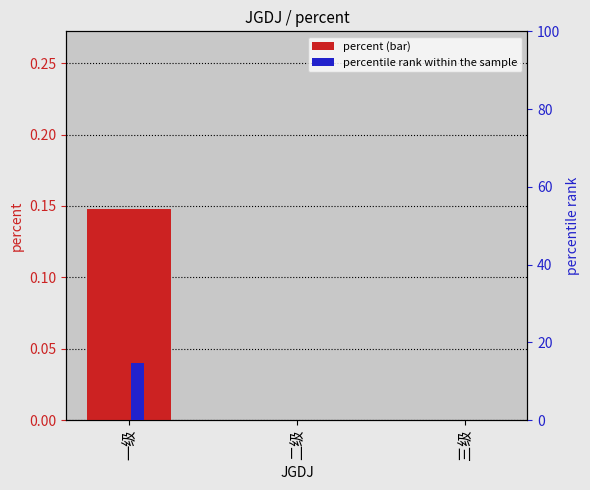

Is it true that percent equals 0.1 at 一级?

False